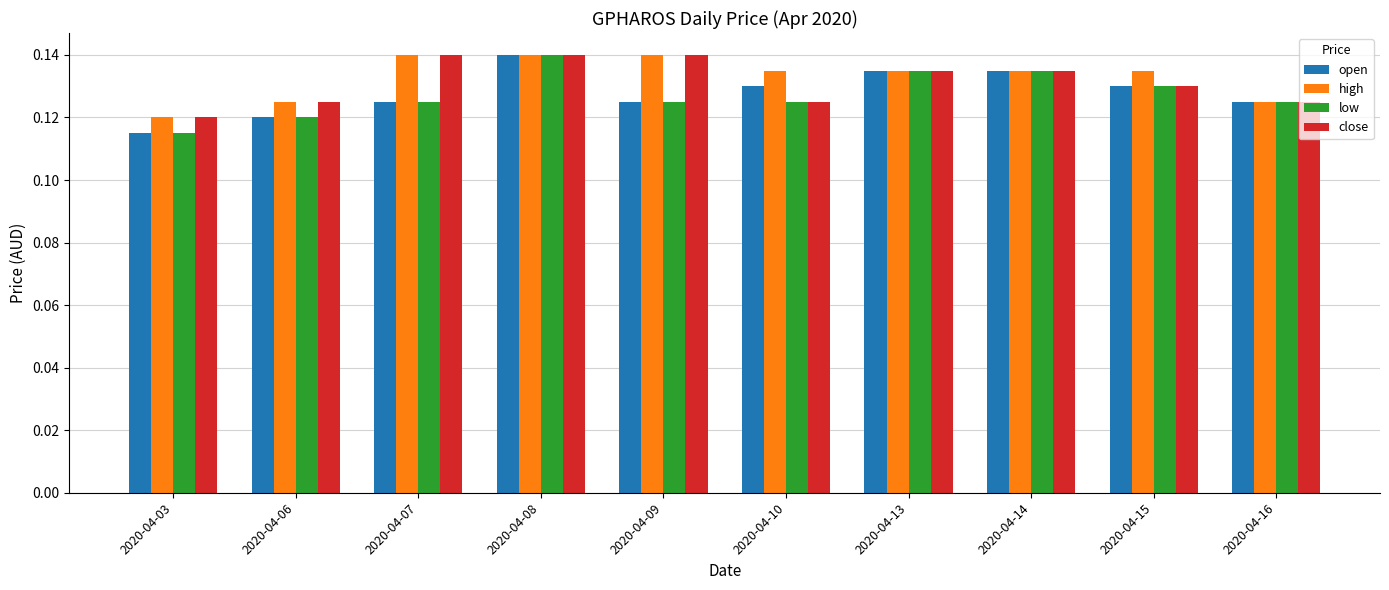

Where is close nearest to the value 0?

2020-04-03